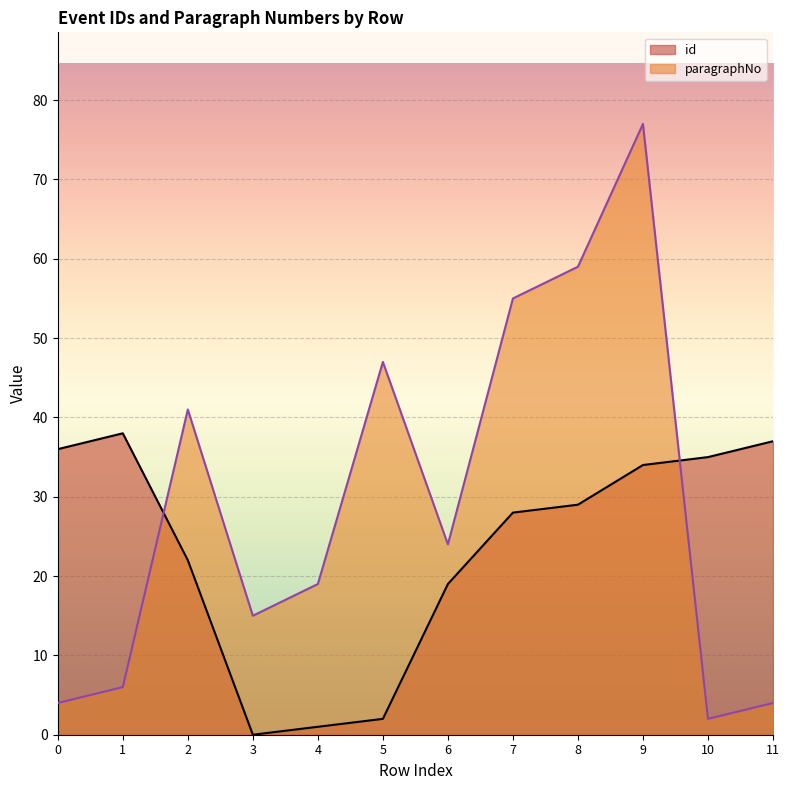

What is the highest value of the id series?

38